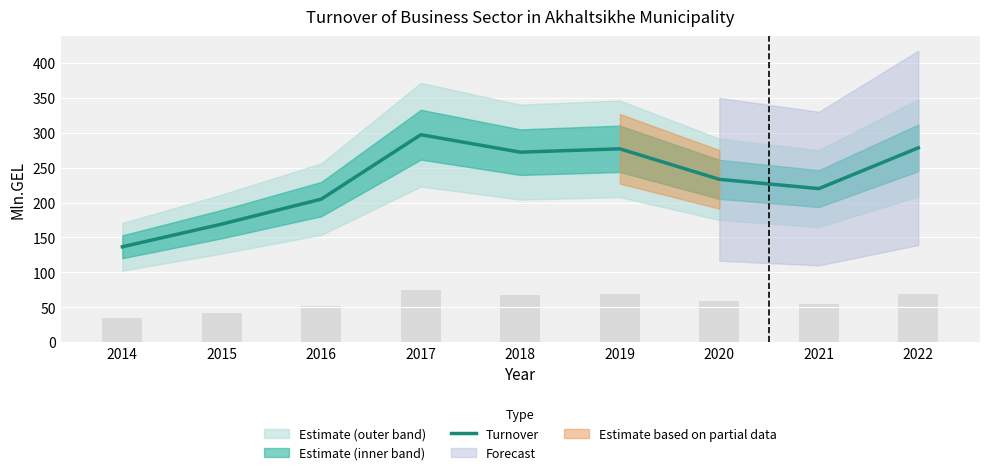

Rank the categories by value from highest to lowest.

2017, 2022, 2019, 2018, 2020, 2021, 2016, 2015, 2014